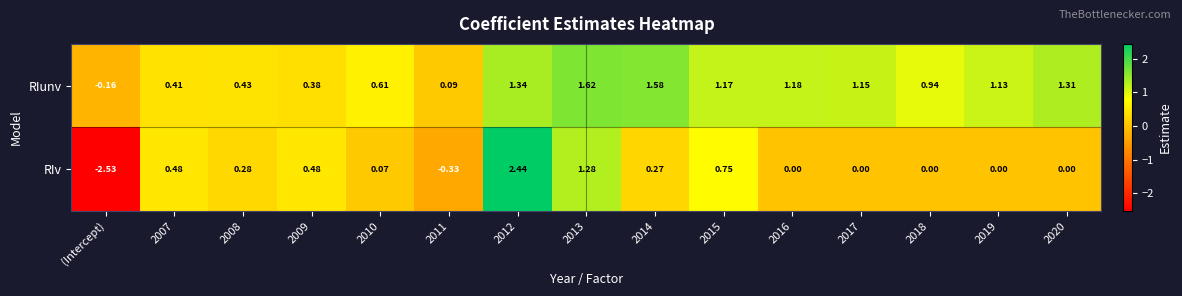

How many distinct data groups are displayed?

2